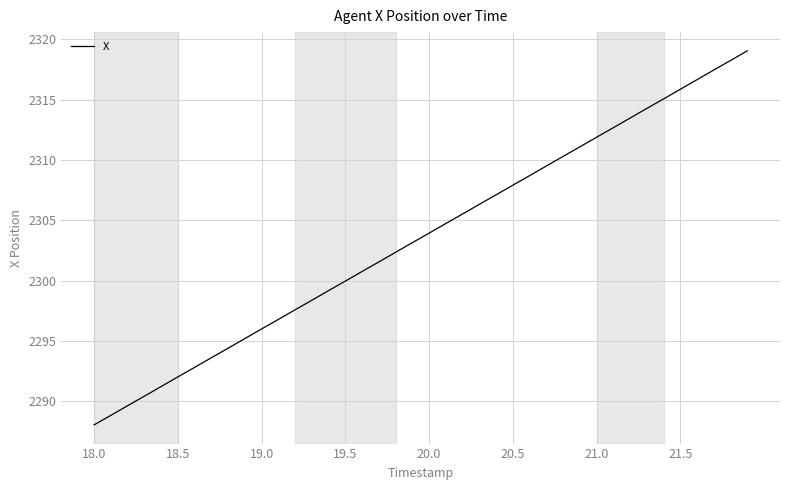

Is this an area chart (filled region under the line)?

No